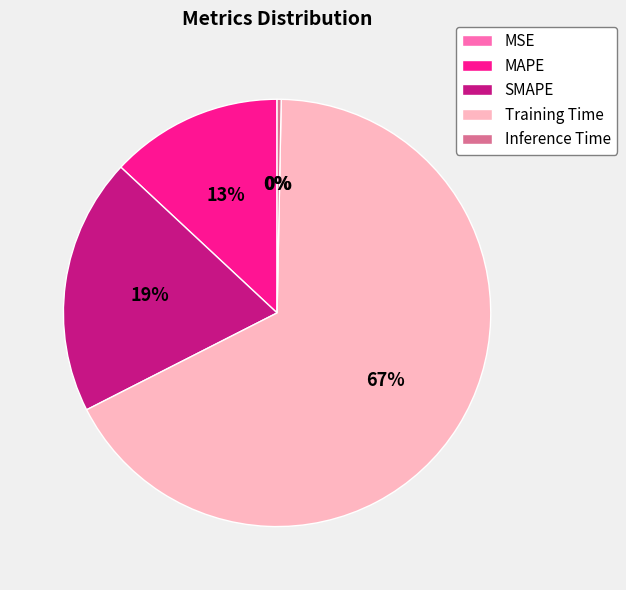

What percentage is the SMAPE slice, to the nearest percent?

19%